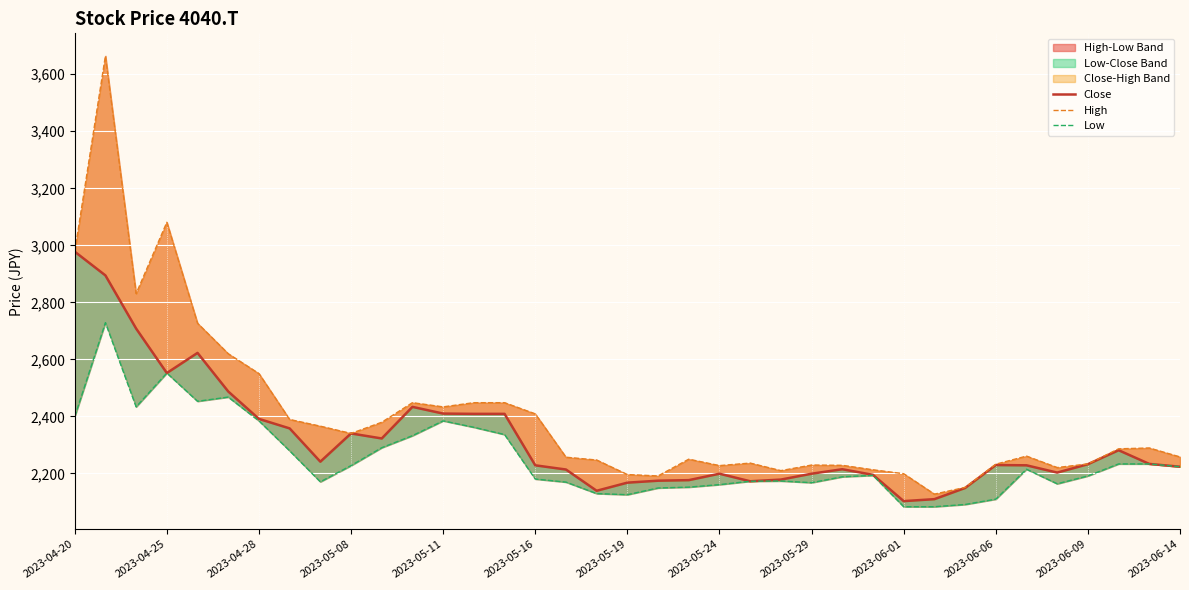

How many lines are shown in the chart?

3